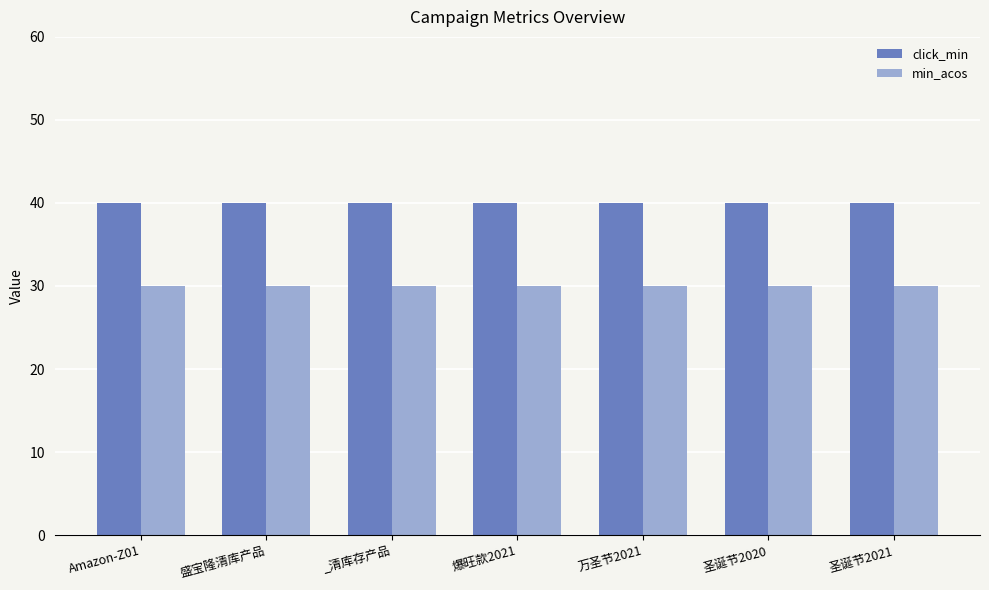

Rank the series by their average value, from lowest to highest.

min_acos, click_min